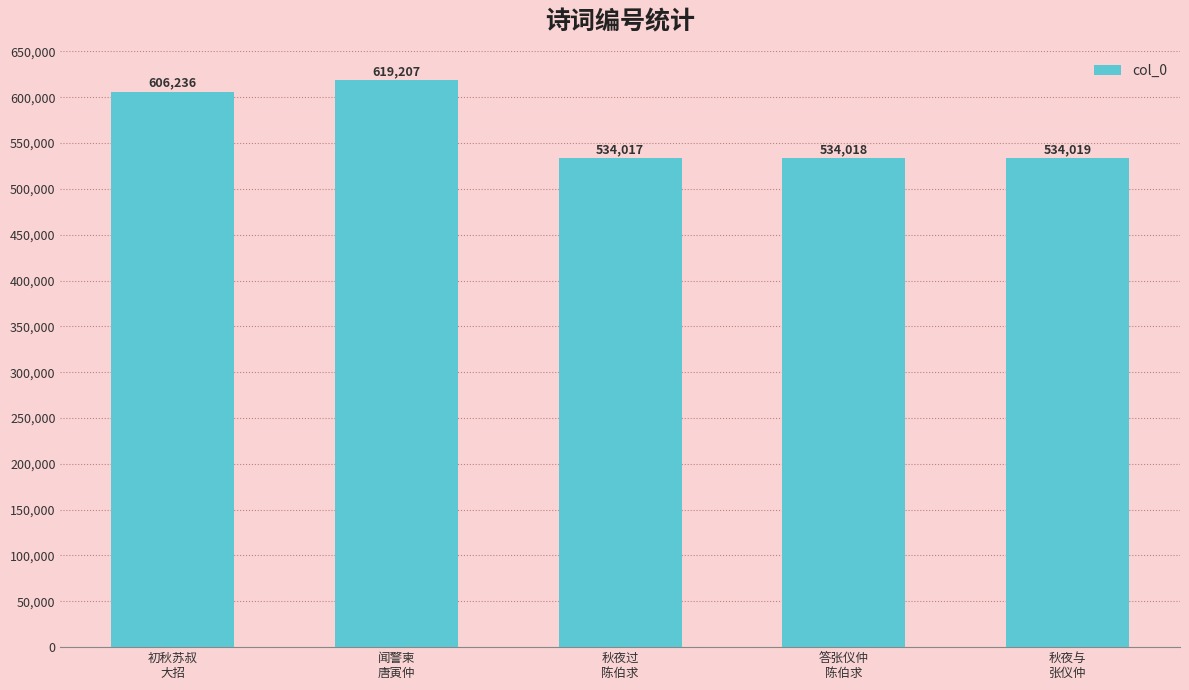

Does the chart contain any negative values?

No